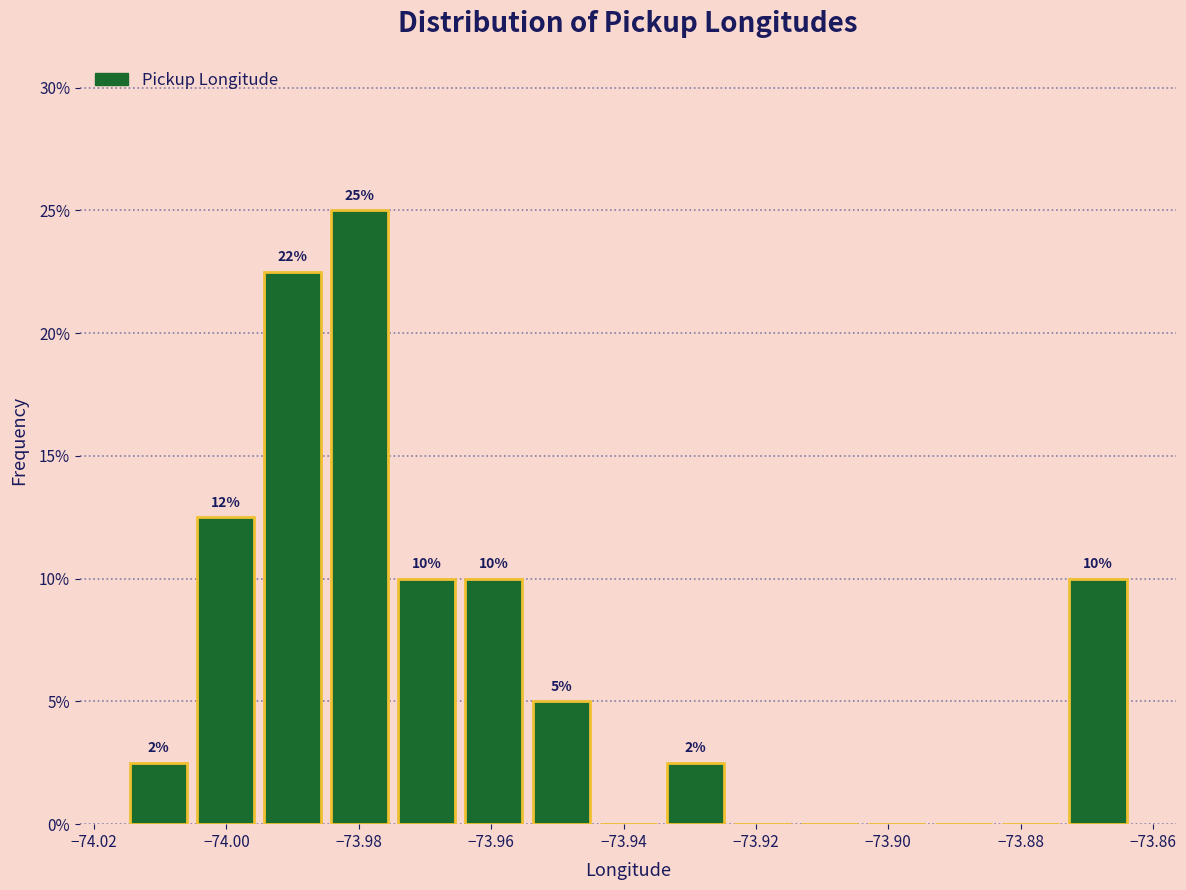

Which range on the x-axis has the tallest bar?

-73.984 to -73.974